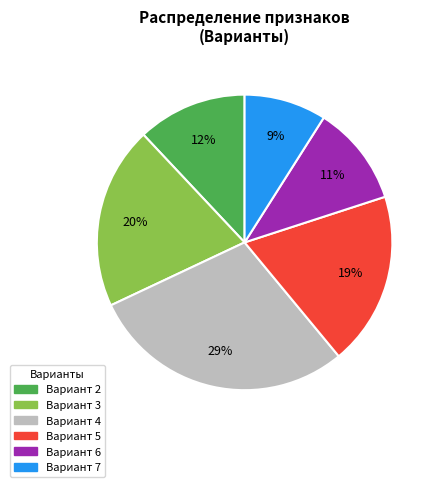

To the nearest percent, what is the average slice percentage?

17%